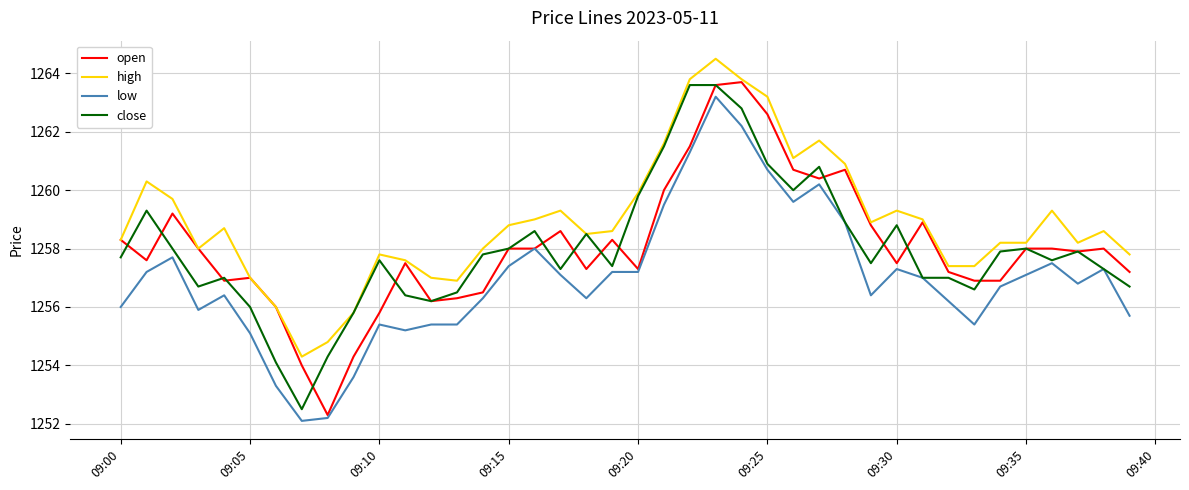

What is the minimum value for open?

1252.3